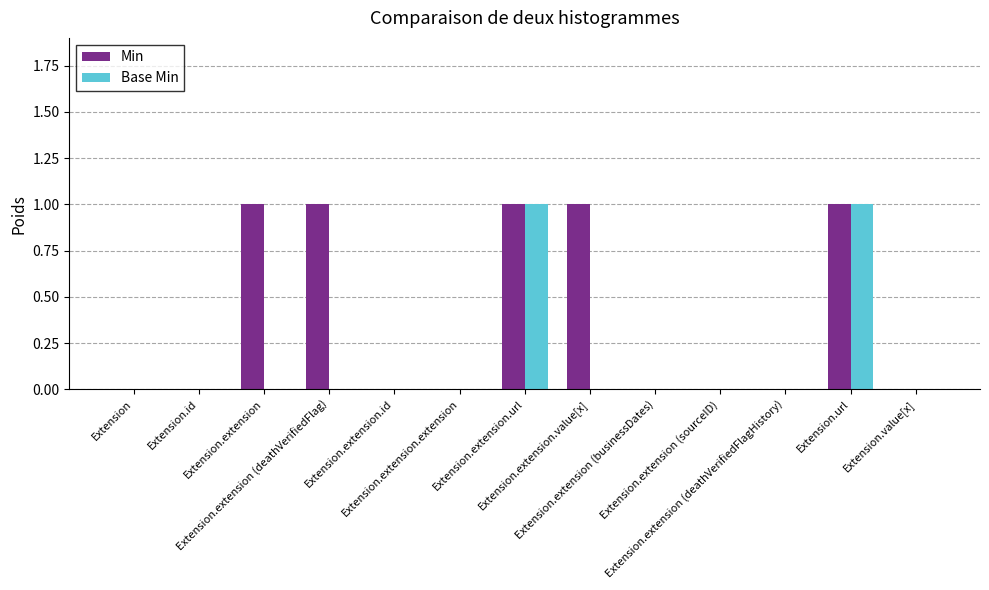

How many categories are shown in the chart?

13